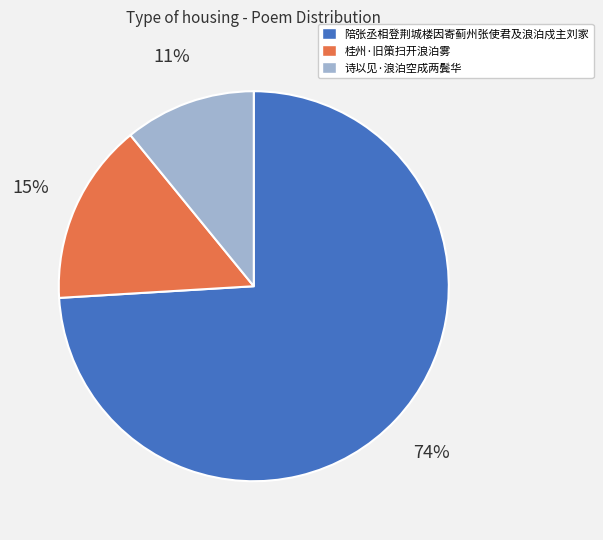

Between 陪张丞相登荆城楼因寄蓟州张使君及浪泊戍主刘家 and 诗以见·浪泊空成两鬓华, which is larger?

陪张丞相登荆城楼因寄蓟州张使君及浪泊戍主刘家